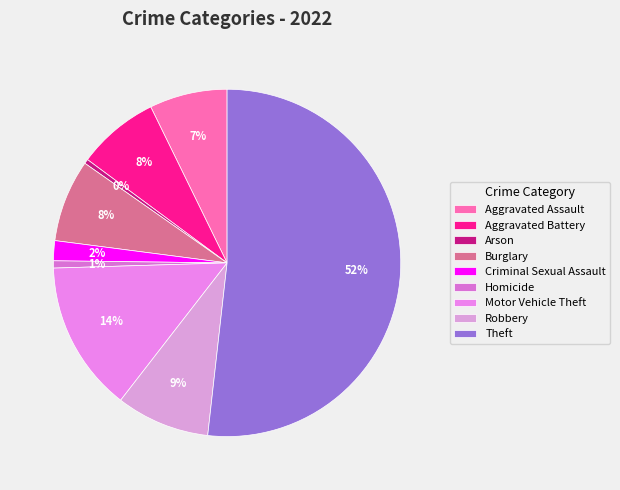

To the nearest percent, what percentage of the pie is Homicide?

1%